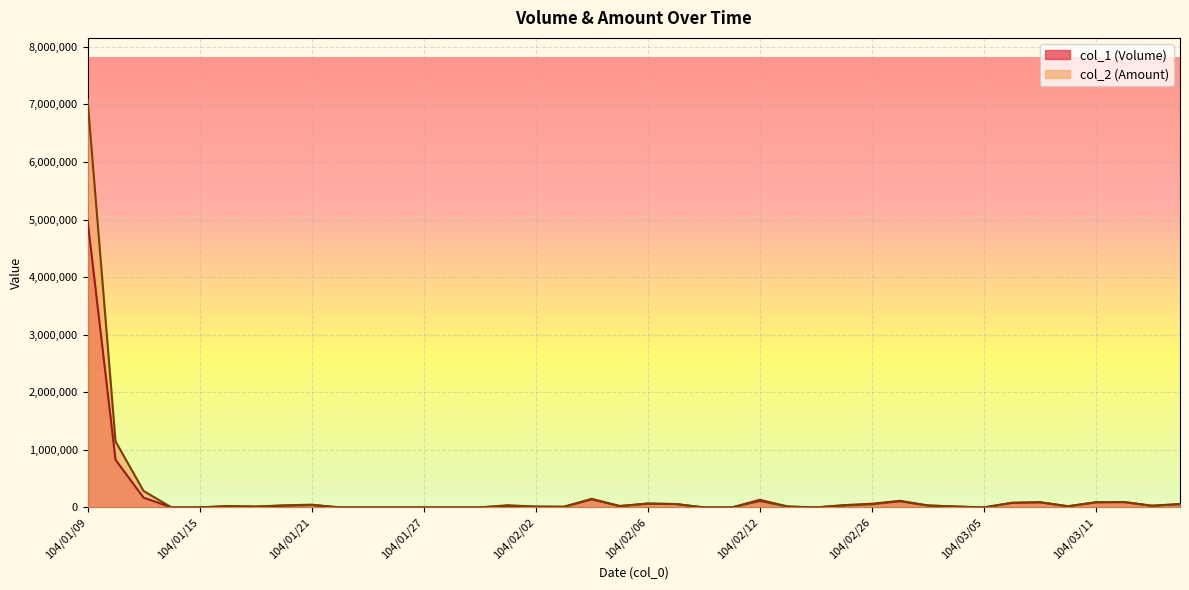

The col_2 series shows 113578 at 104/03/06. True or false?

False